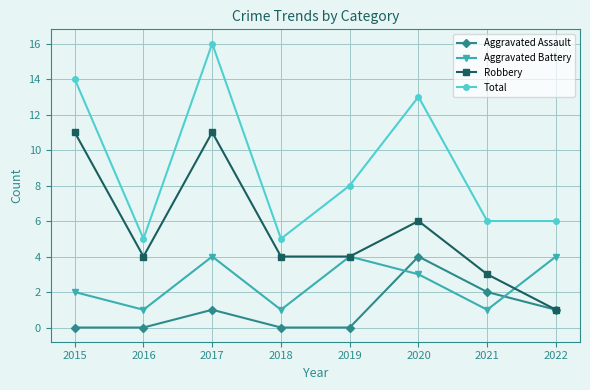

How many data points in Total are less than 8?

4